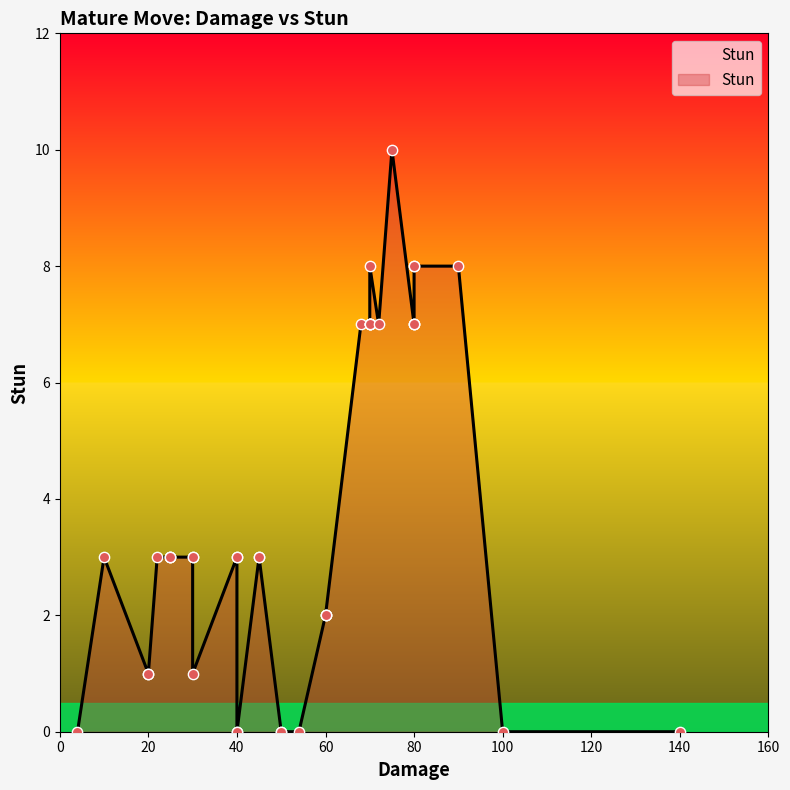

Between 4 and 20, which is larger?

20